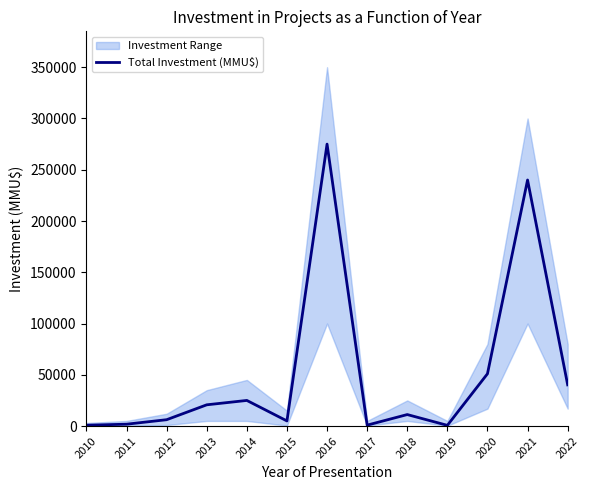

The chart shows a value of 6200 at 2012. True or false?

True